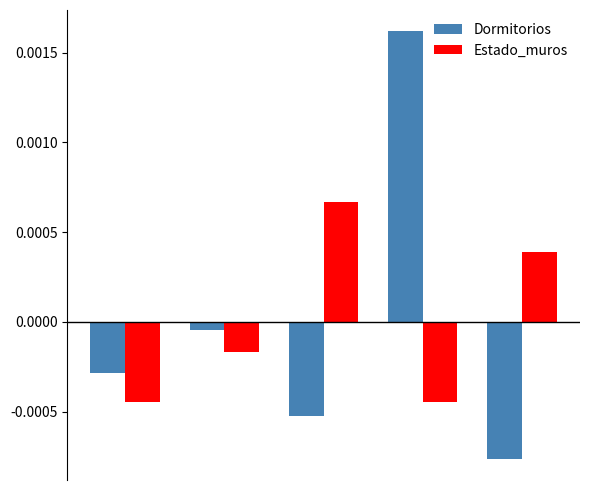

Which series has the widest spread of values?

Dormitorios